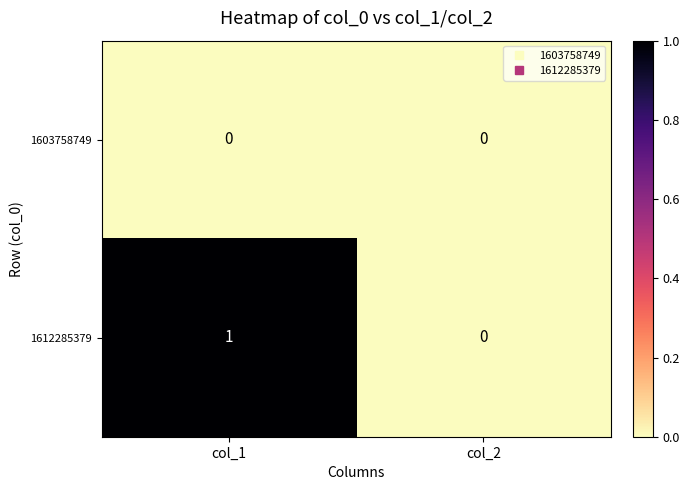

Which series has the largest range (max minus min)?

1612285379